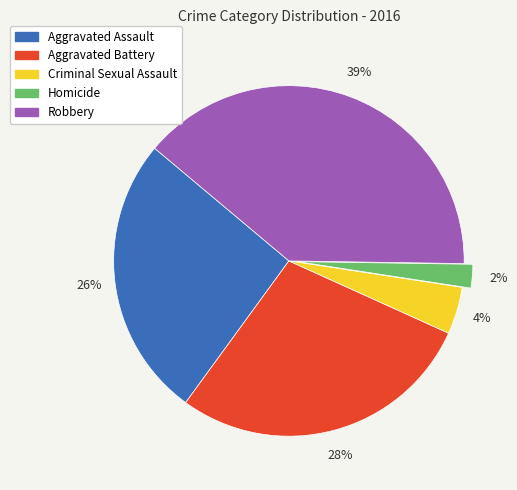

Which slice is the largest?

Robbery